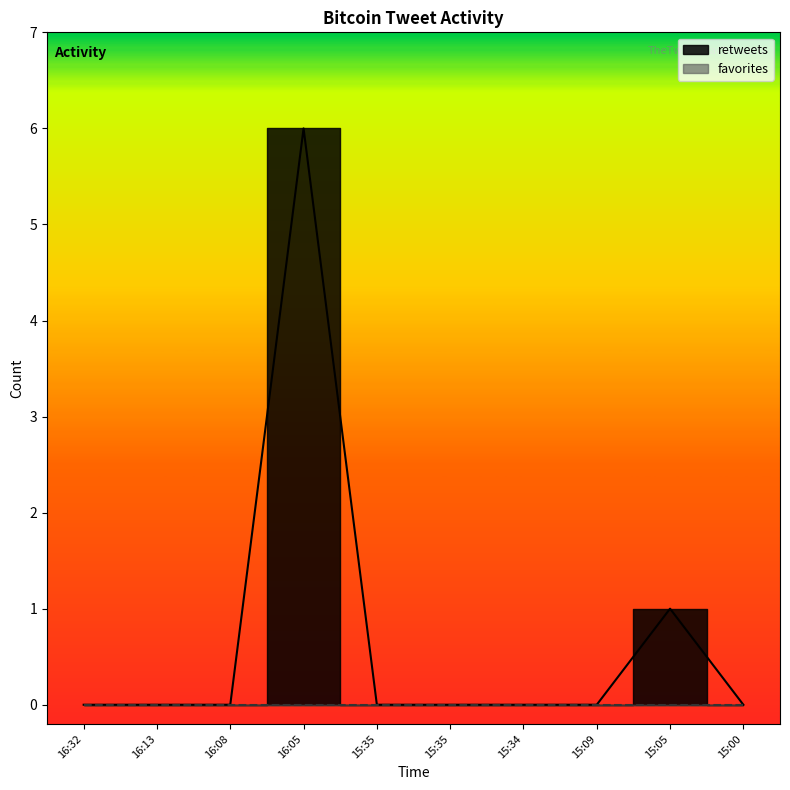

How many lines are shown in the chart?

1